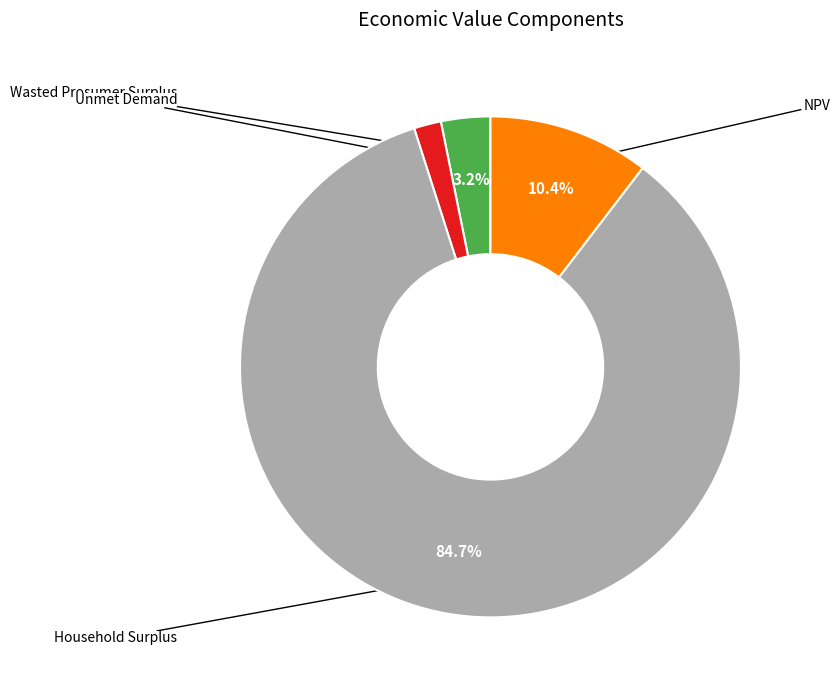

To the nearest percent, what is the average slice percentage?

25%